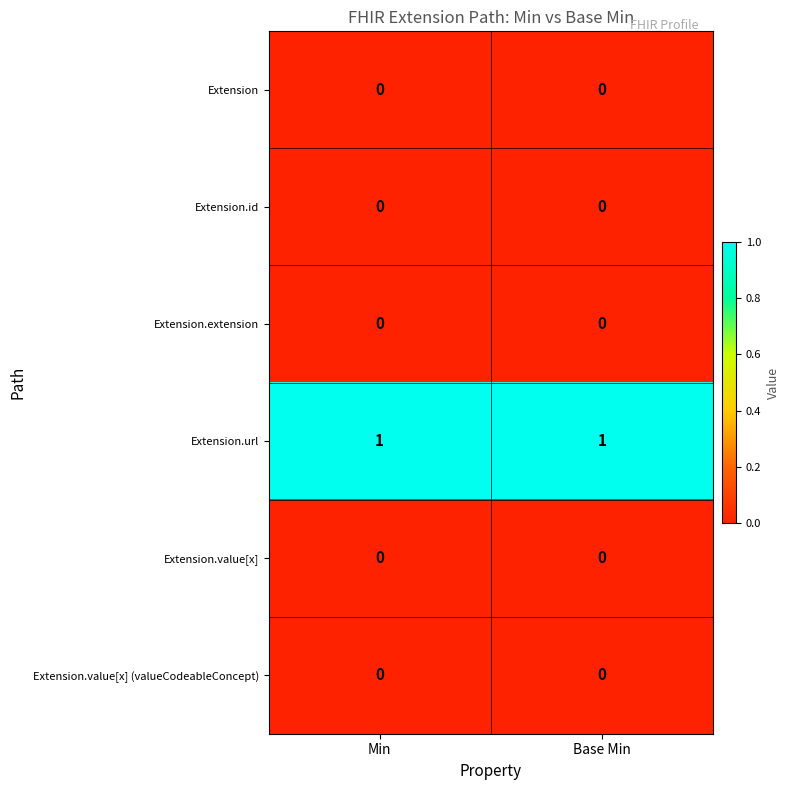

Is it true that Extension.extension equals 0 at Base Min?

True